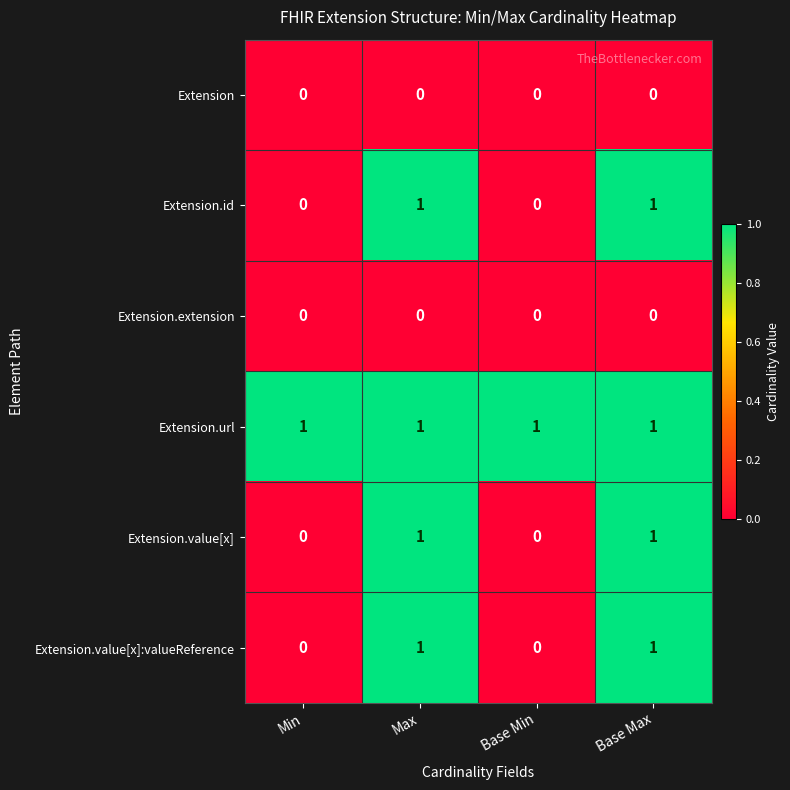

How many data points does each series have?

4